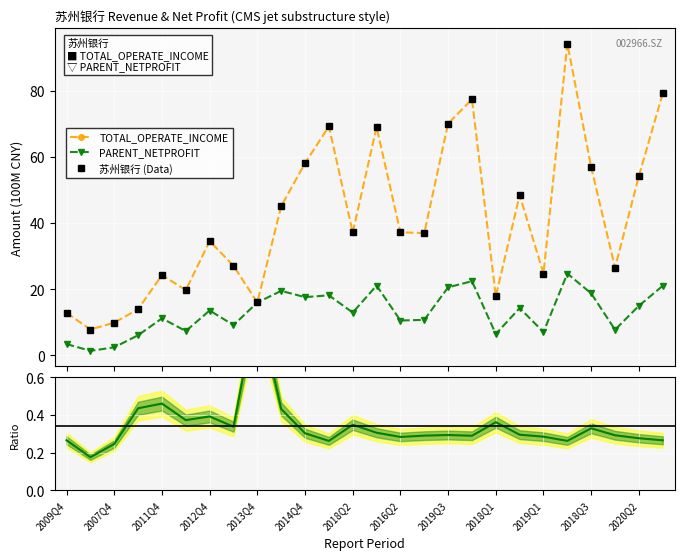

True or false: 苏州银行 (Data) and TOTAL_OPERATE_INCOME intersect in this chart.

False